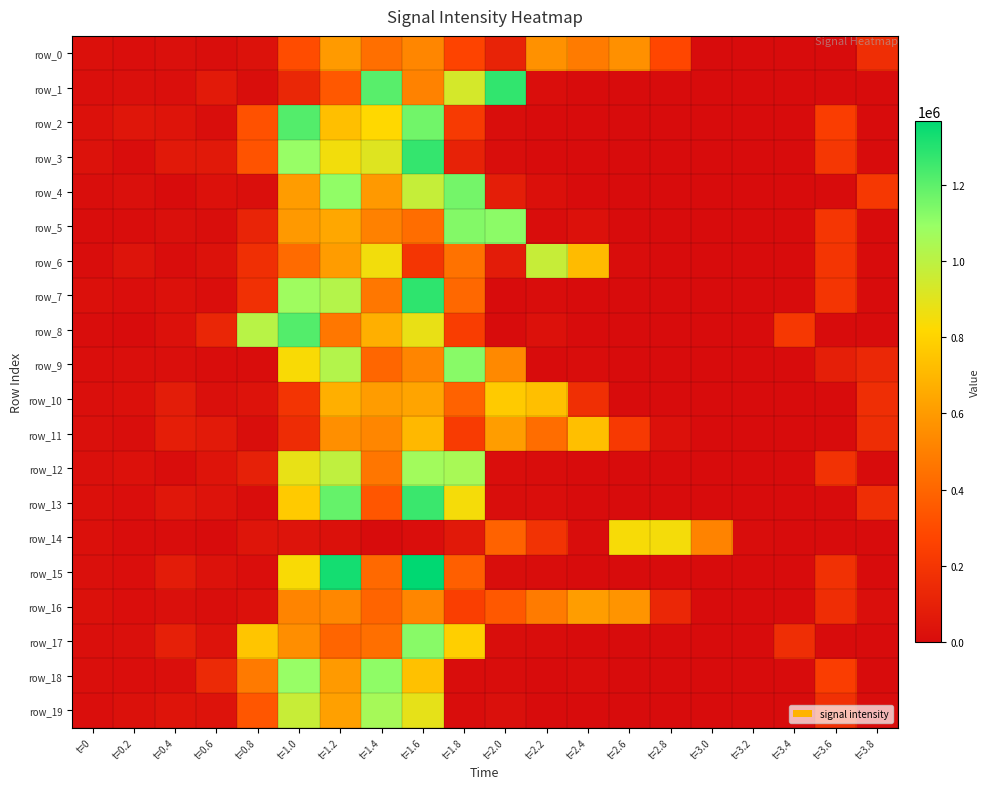

At how many categories does at least one series exceed 965300?

8